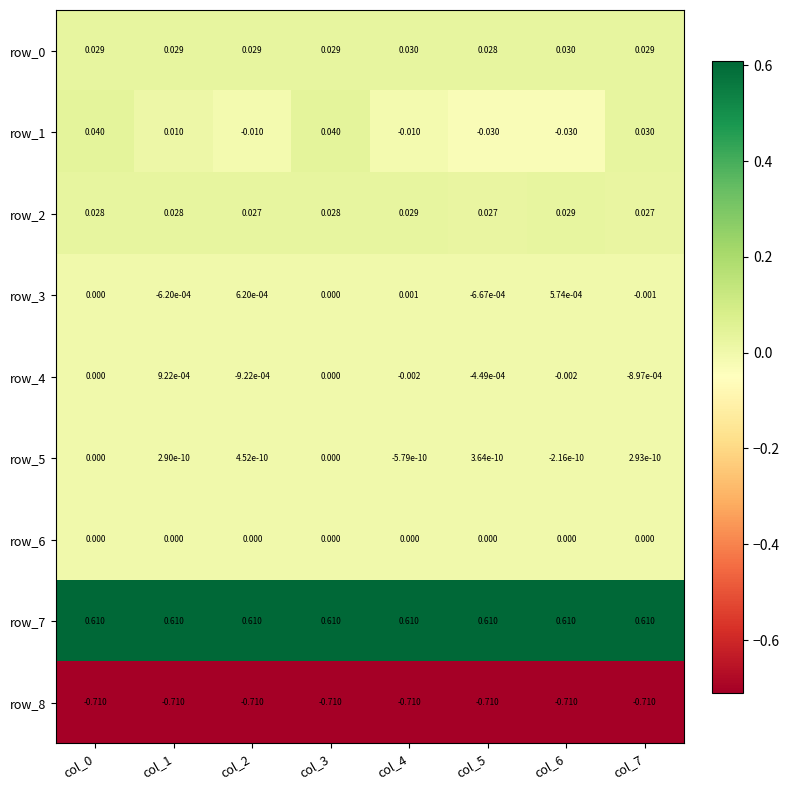

Is the value of row_1 at col_1 greater than the value of row_8 at col_7?

Yes